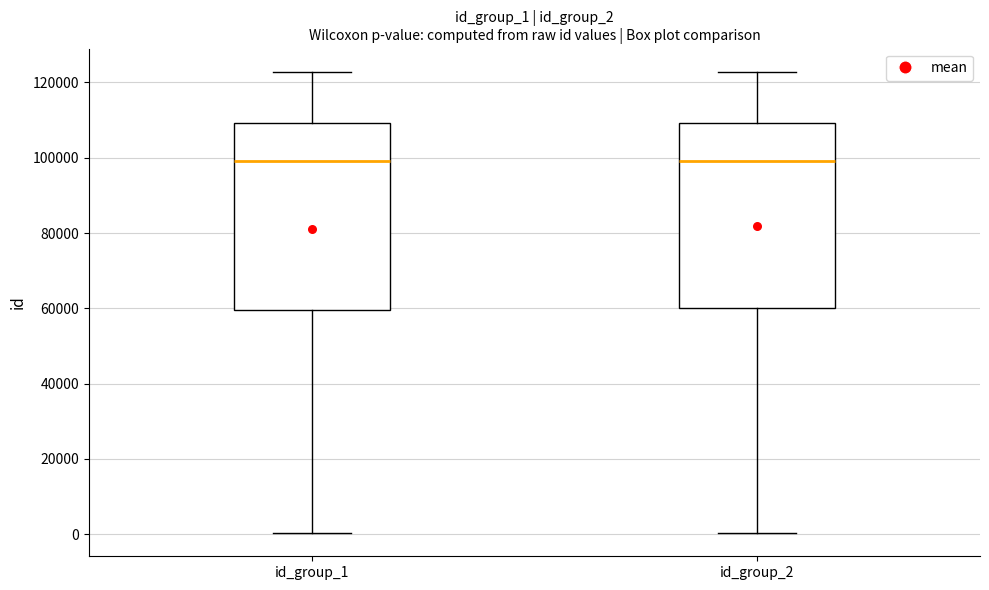

Where is the upper edge of the box for id_group_1 on the y-axis? The values are not printed on the chart, so give them approximately, as read against the axis.

110000